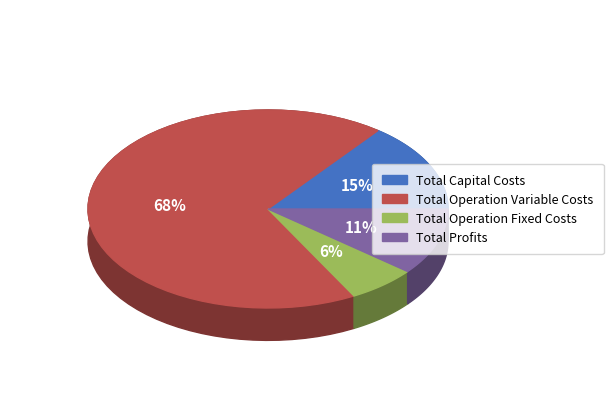

The Total Profits slice represents 11% of the pie. True or false?

True